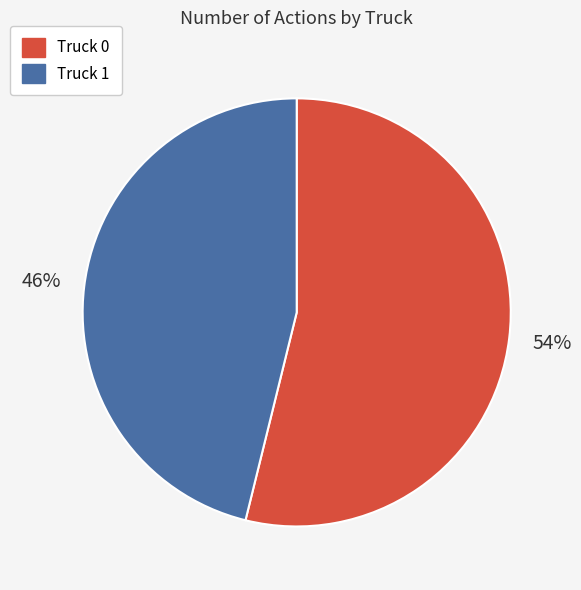

Does Truck 0 represent more than half of the total?

Yes